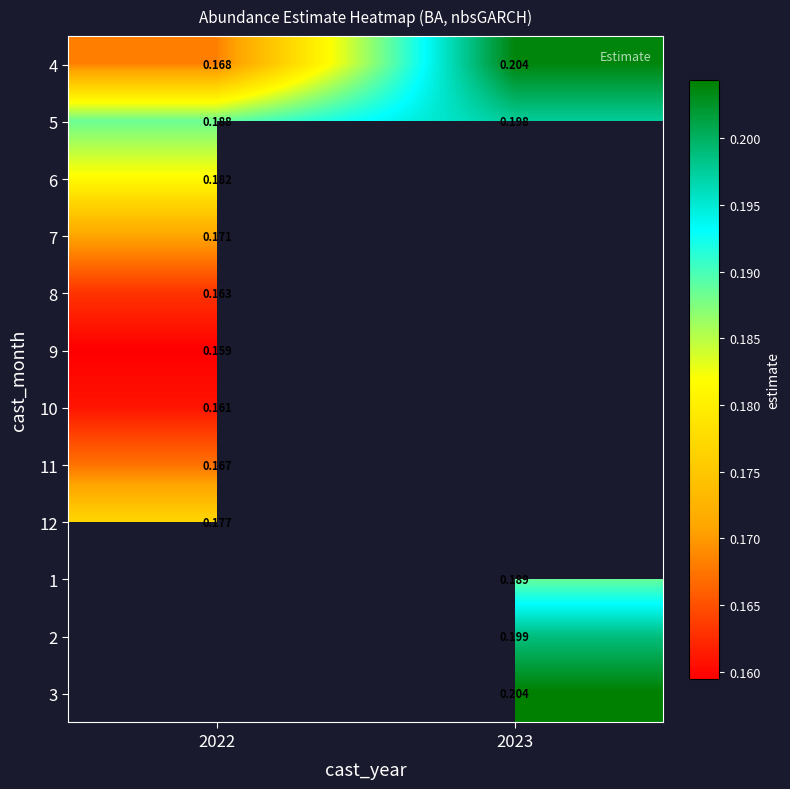

Where is 6 nearest to the value 0?

2022